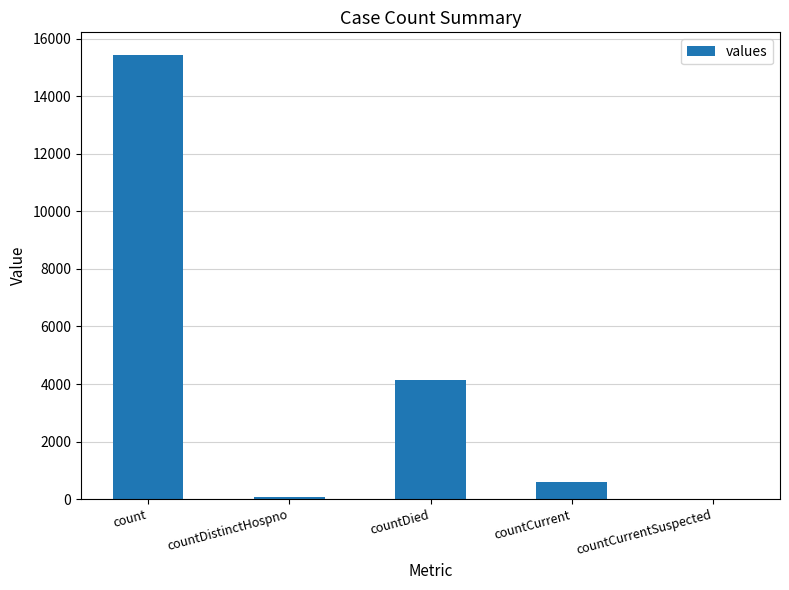

Which label corresponds to the largest value in the chart?

count